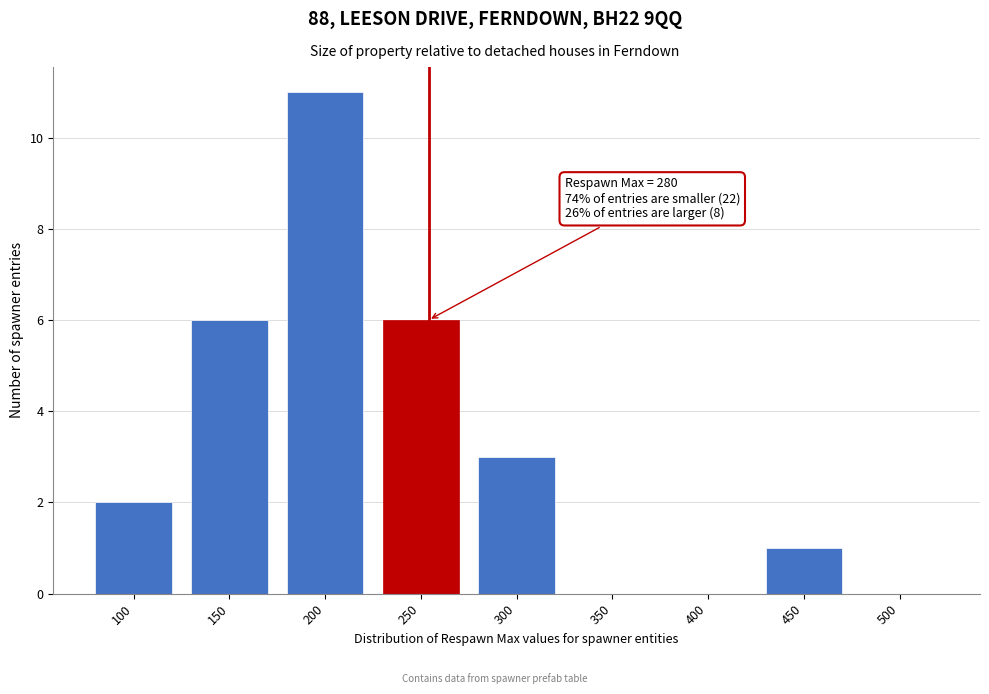

Reading left to right, transcribe all the data shown in this chart.

100=2	150=6	200=11	250=6	300=3	350=0	400=0	450=1	500=0